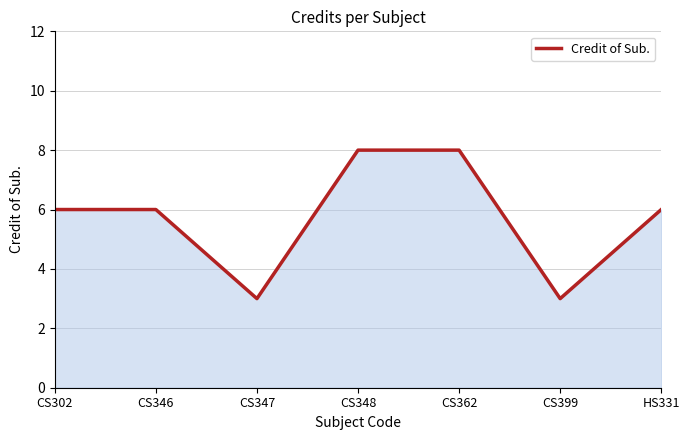

What is the change in value from CS346 to CS362?

+2